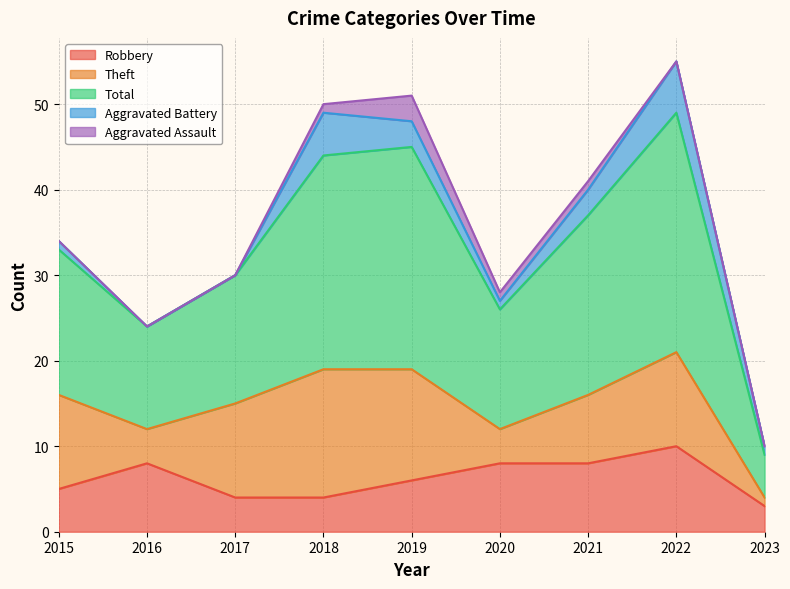

How many lines are shown in the chart?

5